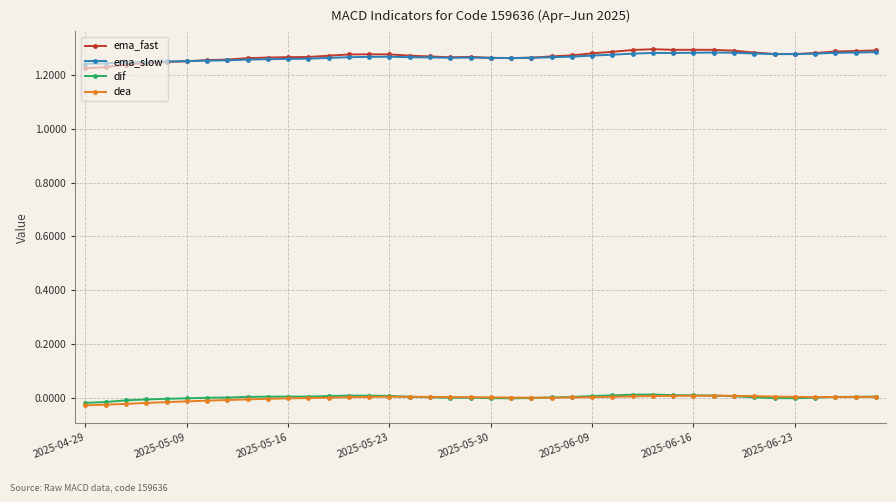

Which series has the largest range (max minus min)?

ema_fast